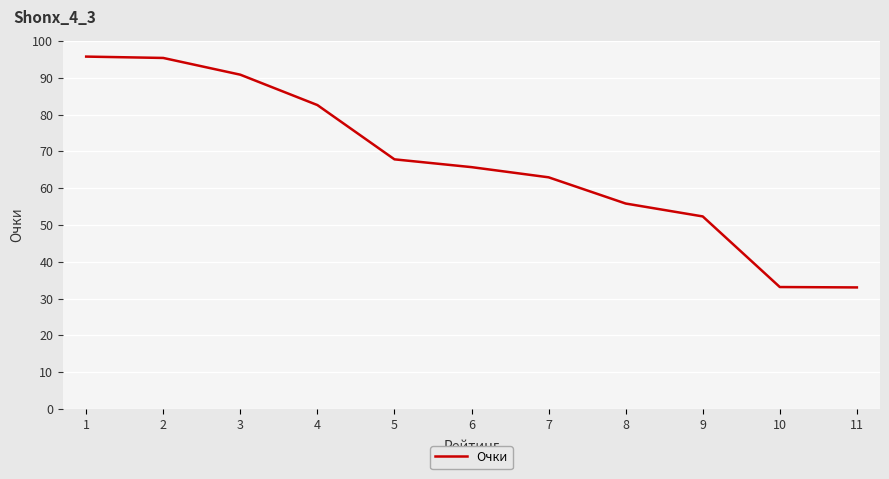

What is the smallest value displayed?

33.0